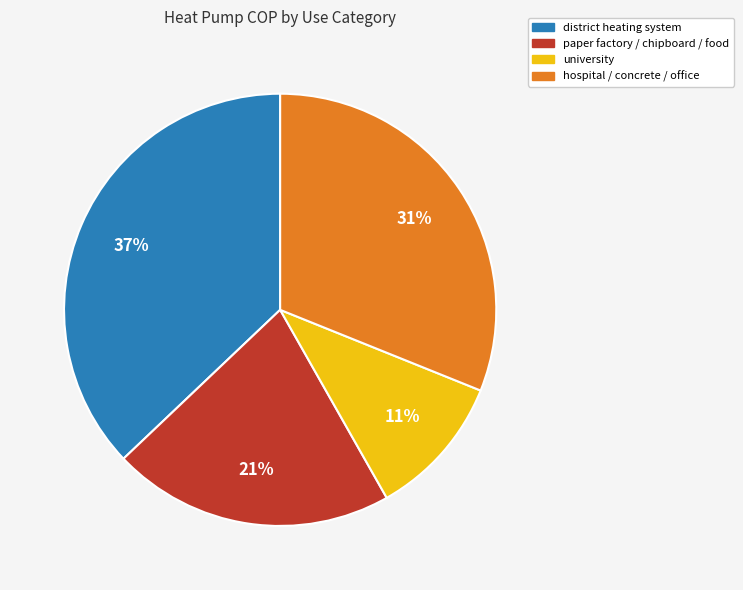

Does district heating system account for over 50% of the chart?

No